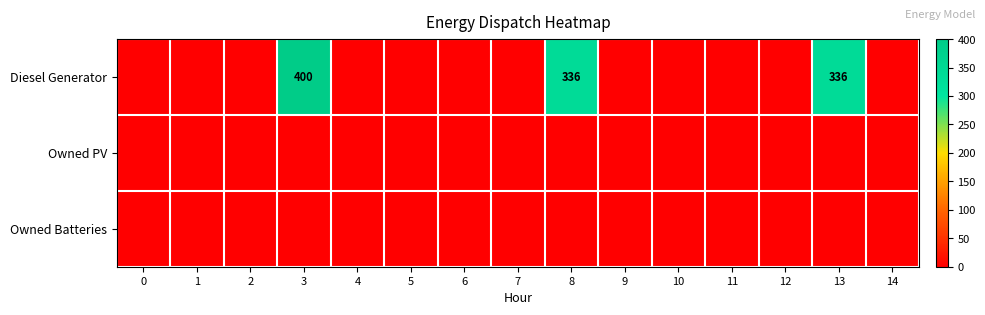

Between 6 and 3, which is larger?

3